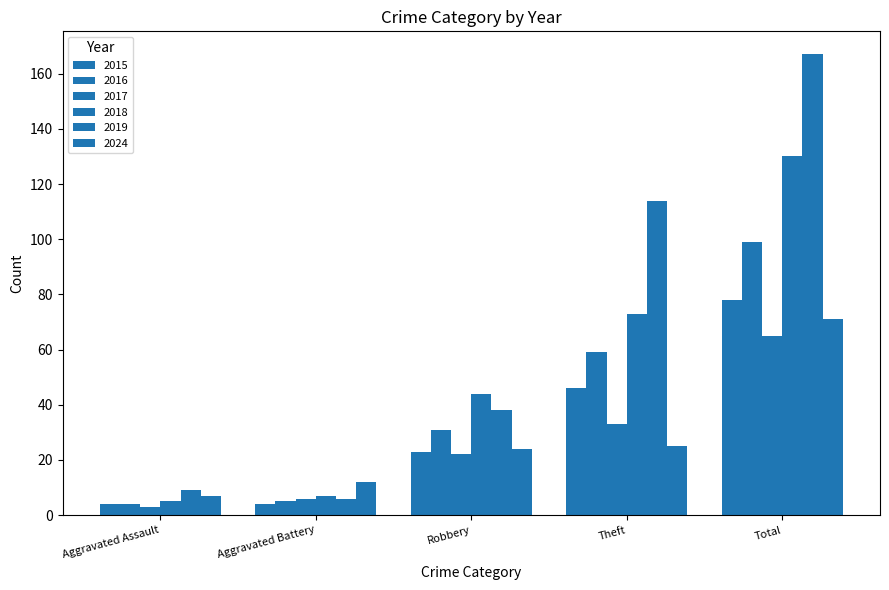

How many series are shown in this chart?

6